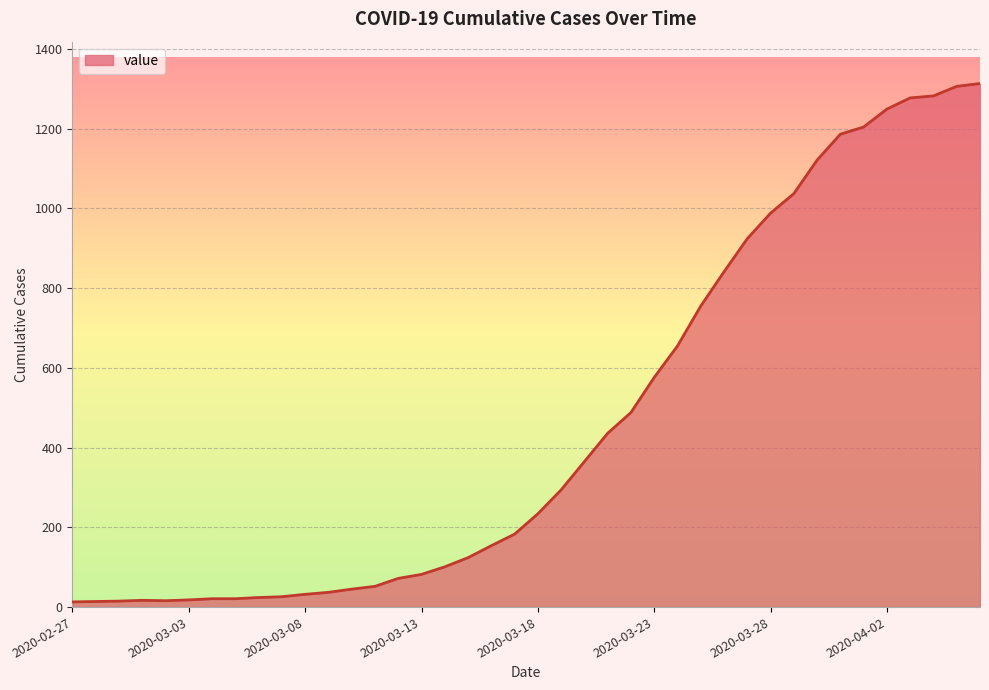

What is the greatest value displayed?

1313